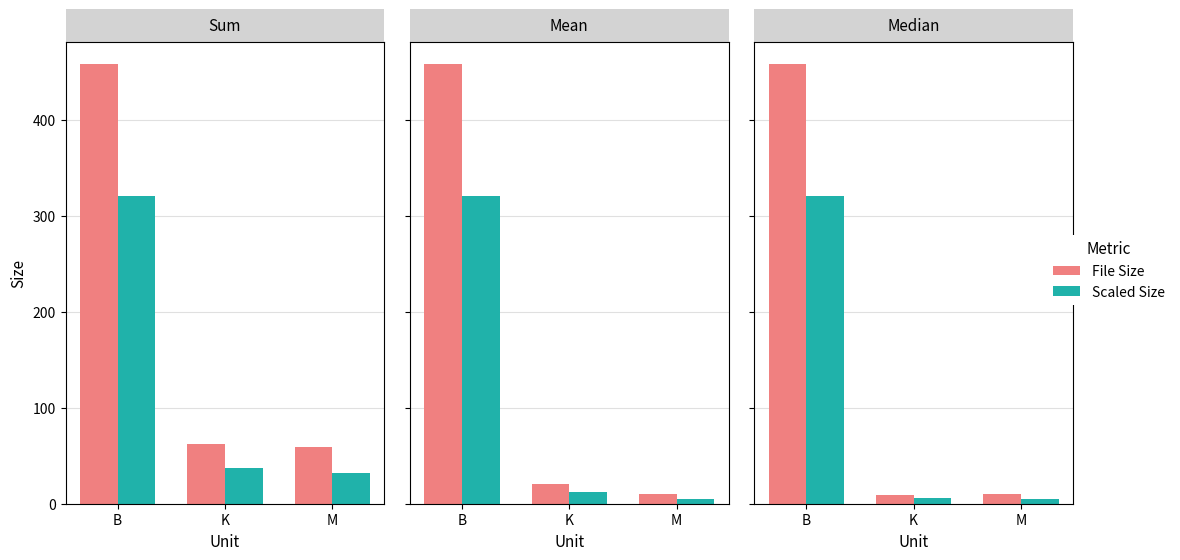

Is the value of Scaled Size at M greater than the value of File Size at B?

No